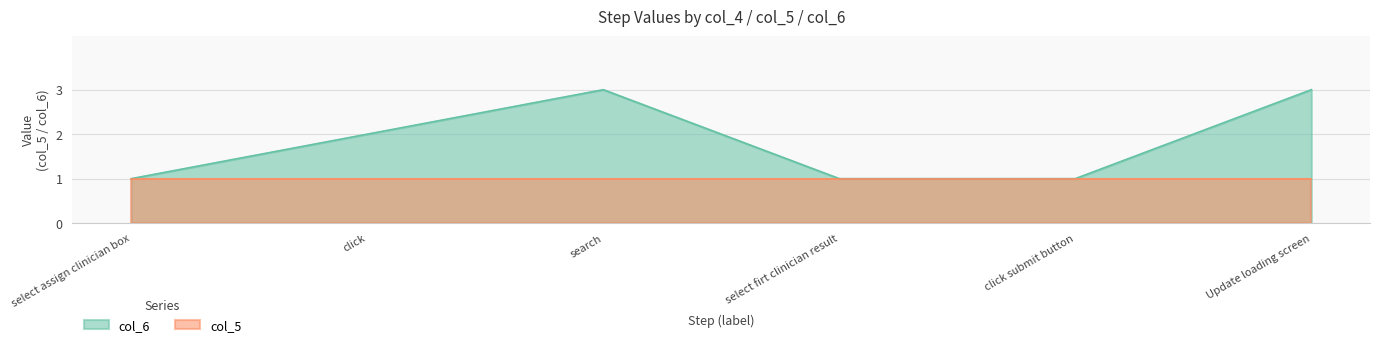

What is the difference between the maximum and minimum values?

2